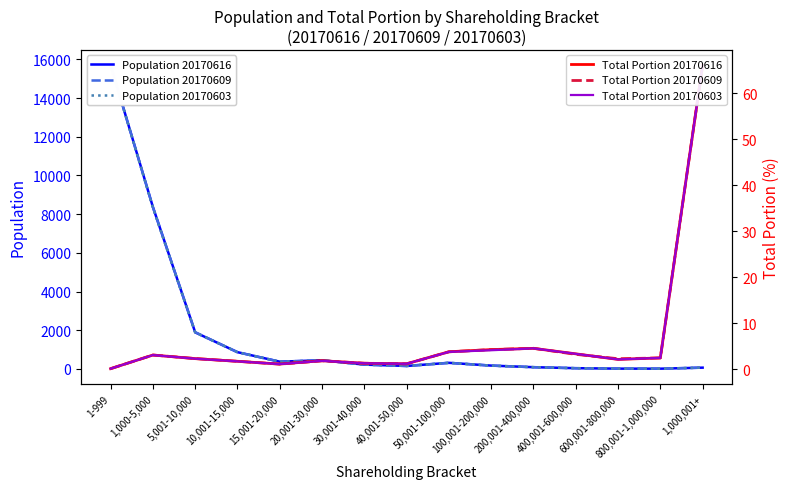

Count the number of data series in this chart.

6